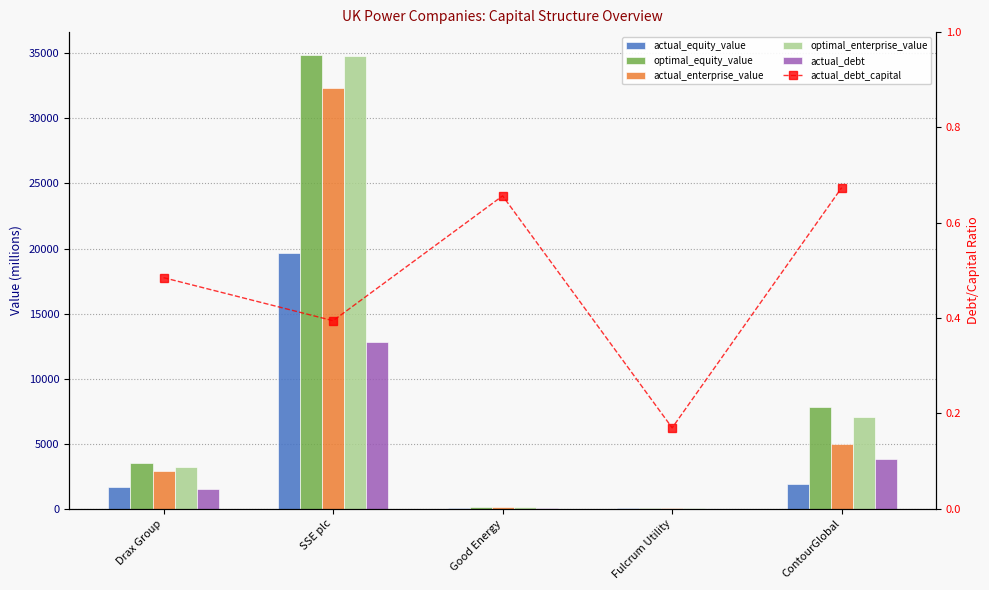

Reading left to right, list all the values displayed in this chart.

actual_equity_value: 1649.1	19641.2	45.3	66.9	1865.4
optimal_equity_value: 3513.4	34885.3	141.3	84.8	7832.8
actual_enterprise_value: 2890.7	32328.2	110.9	75.9	4972.9
optimal_enterprise_value: 3203.0	34774.6	120.4	80.2	7088.8
actual_debt: 1552.0	12797.7	86.5	13.7	3851.5
actual_debt_capital: 0.5	0.4	0.7	0.2	0.7